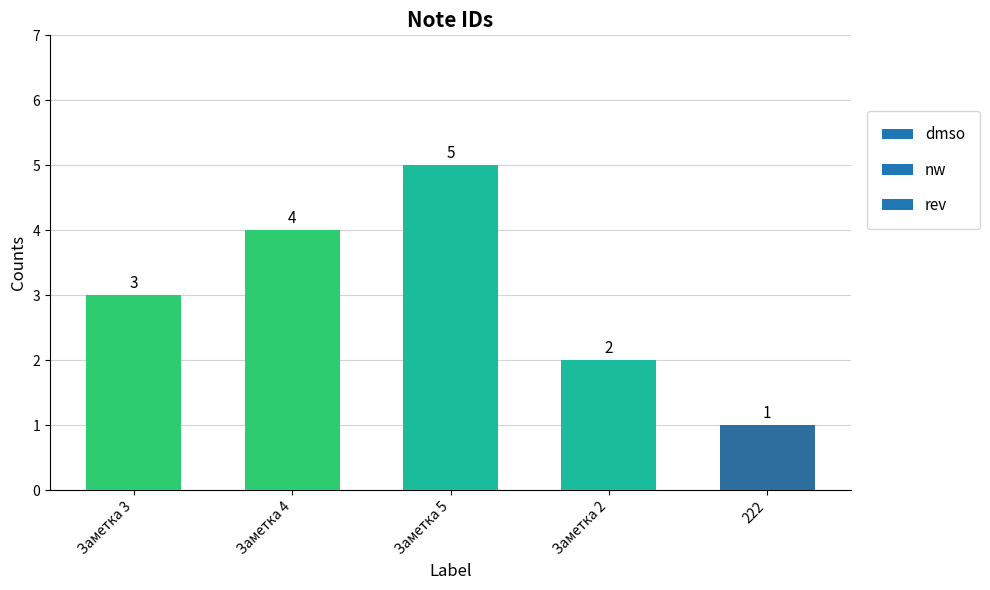

Reading left to right, transcribe all the data shown in this chart.

3	4	5	2	1